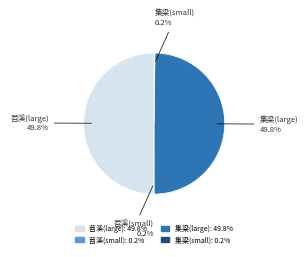

What is the ratio of the value at 苕溪(large) to the value at 集梁(large)?

1.0